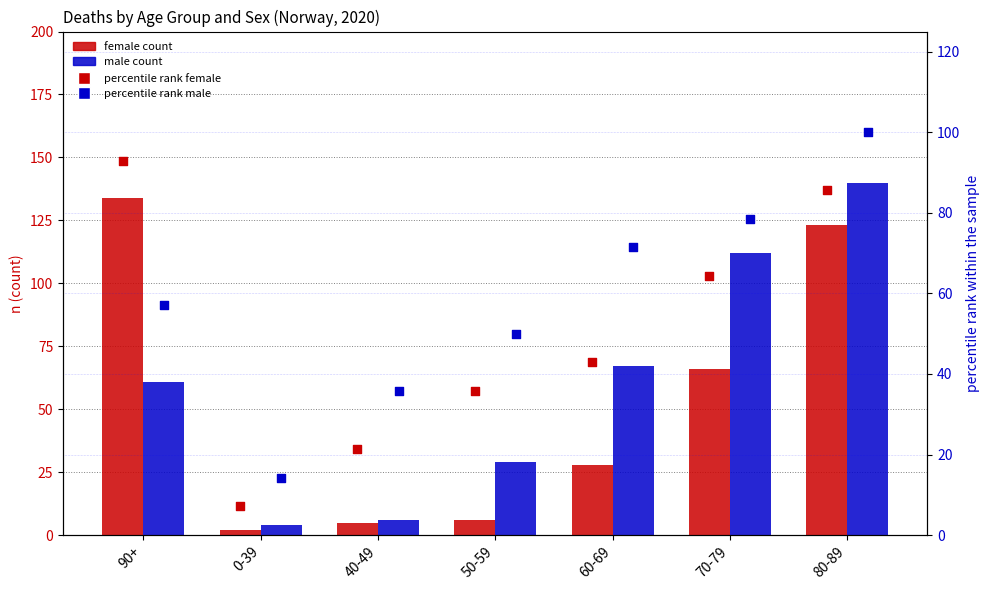

Which series has the largest total across all categories?

male